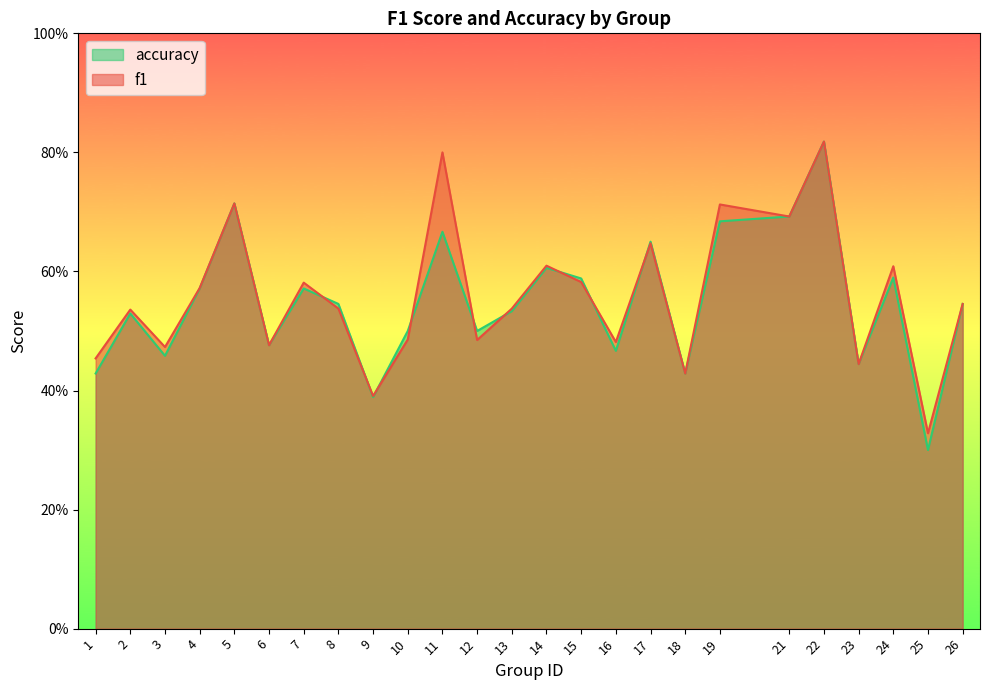

What is the difference between the accuracy values at 10 and 23?

0.1